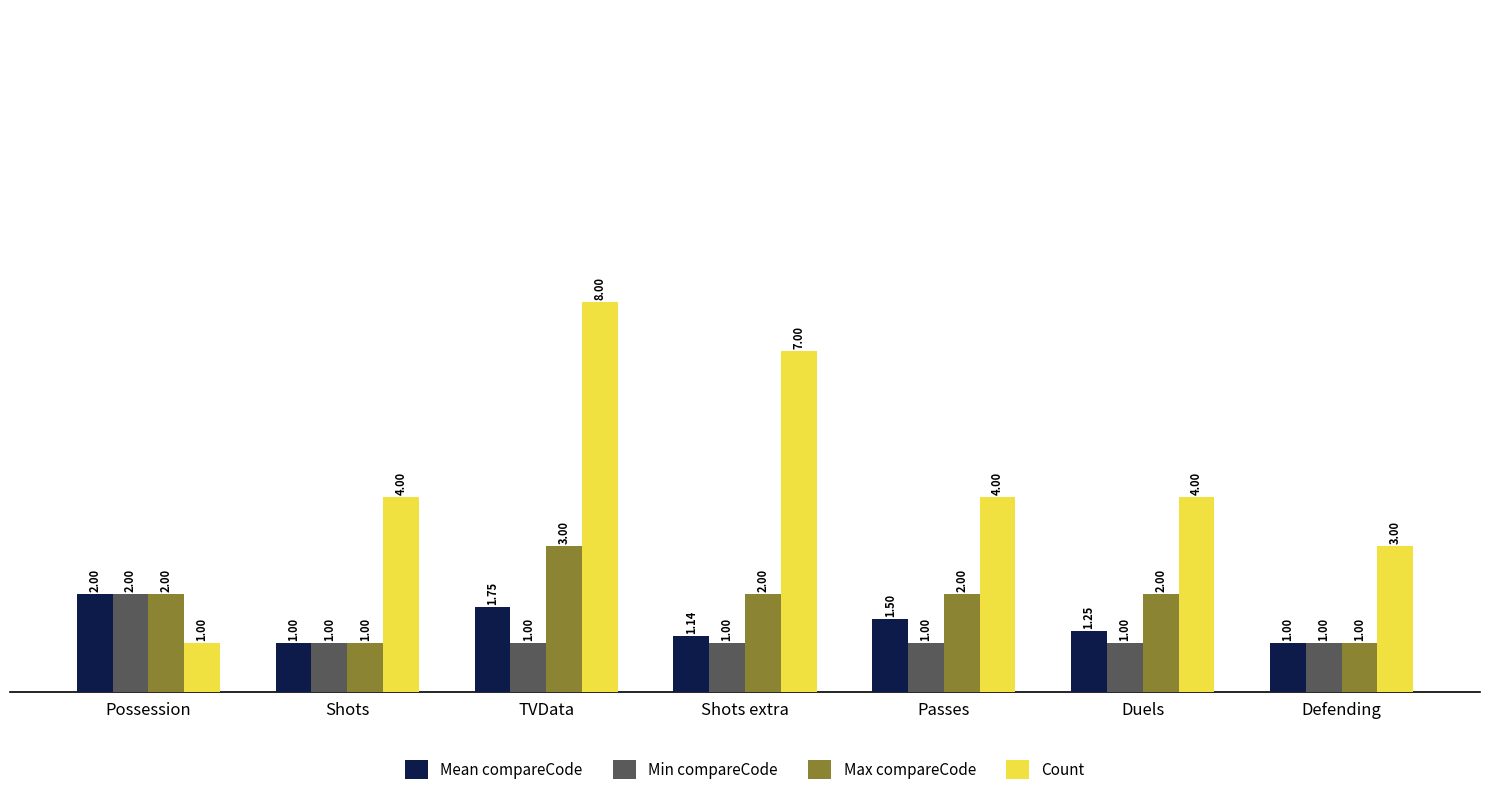

Is it true that Min compareCode equals 1.0 at Defending?

True